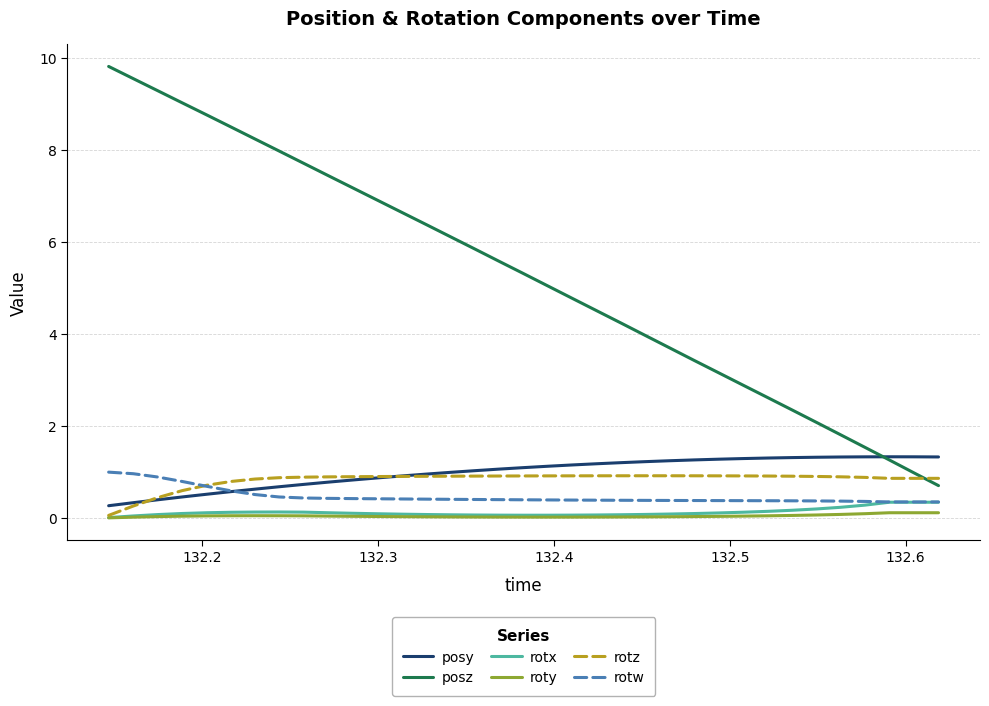

Which series has the largest total across all categories?

posz